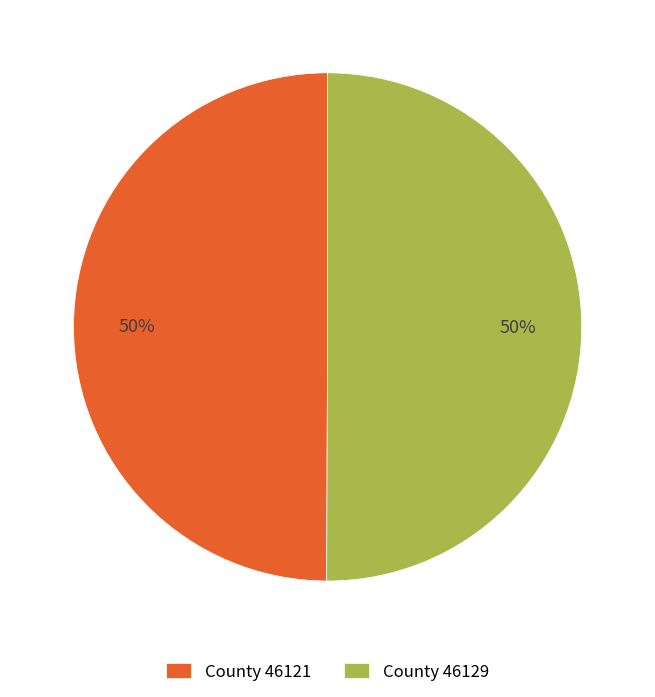

Is it true that County 46121 is 36% of the pie?

False